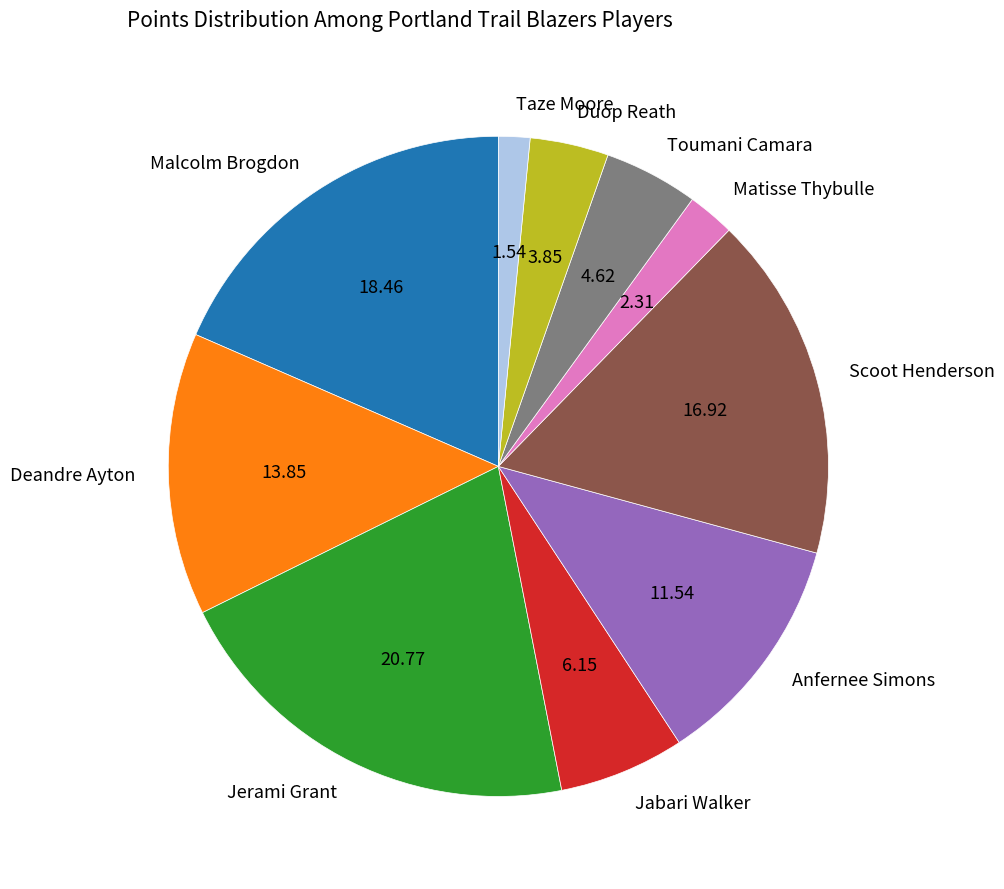

Is it true that Duop Reath is 10% of the pie?

False